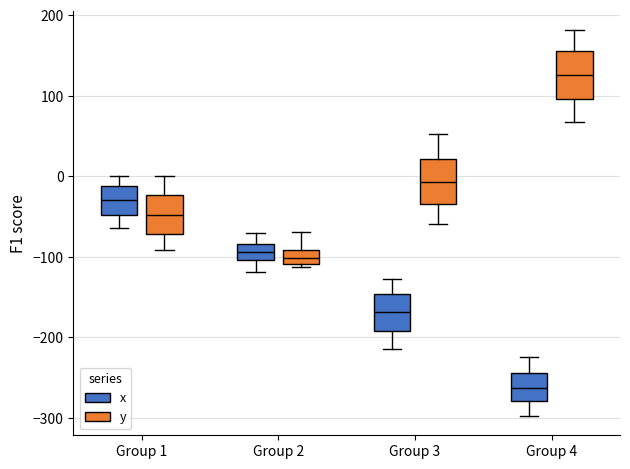

Which box has the highest median line?

Group 4 (y)